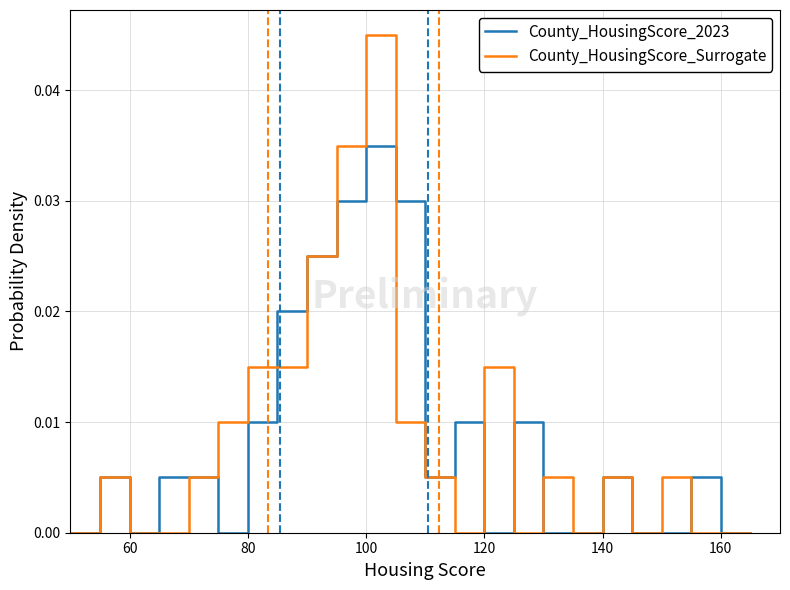

Which series has the widest spread of values?

County_HousingScore_Surrogate